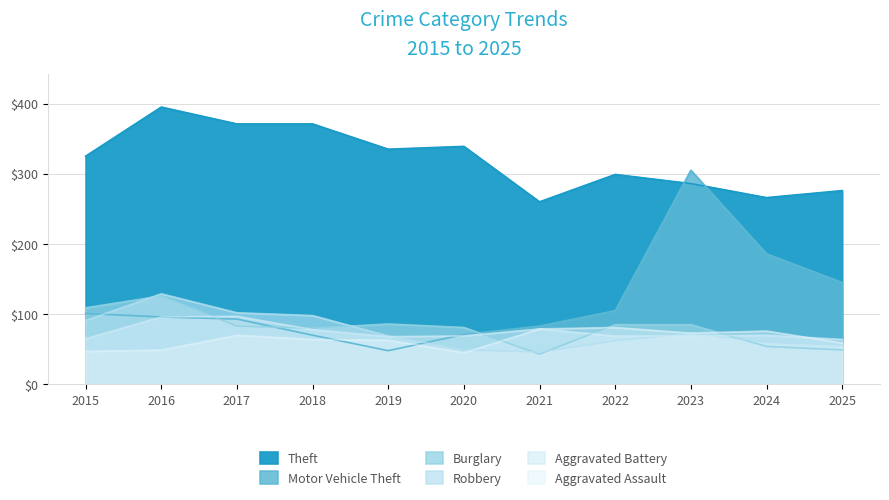

What is the minimum value shown in the chart?

43